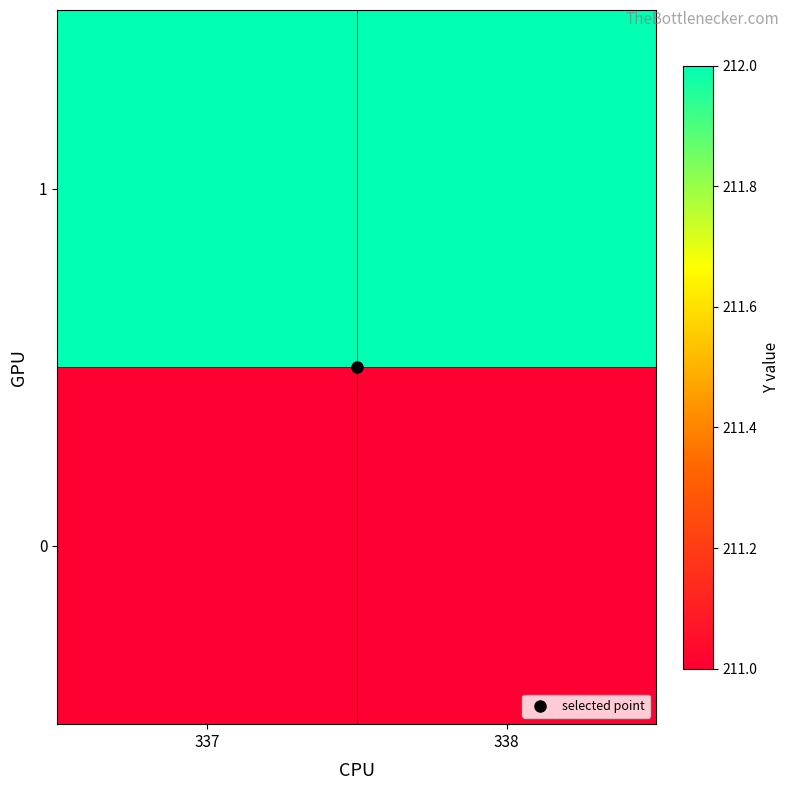

Rank the series at 338 from lowest to highest value.

0, 1